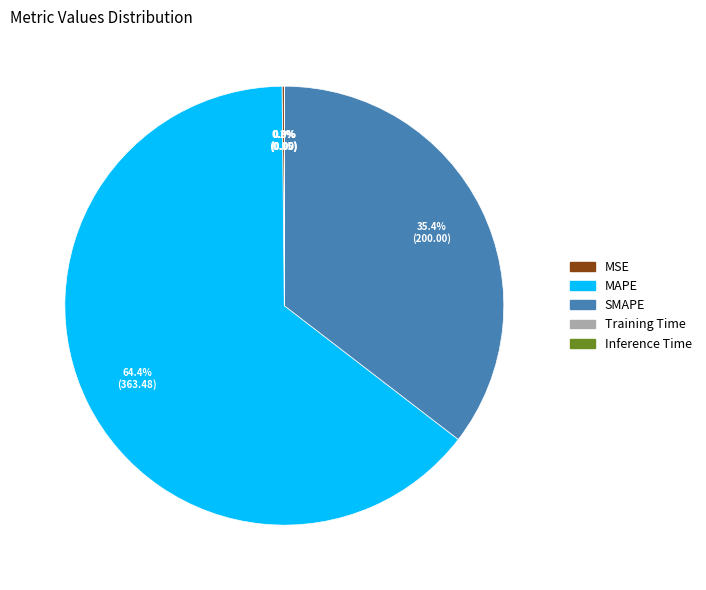

Is there any slice that represents more than half of the pie?

Yes